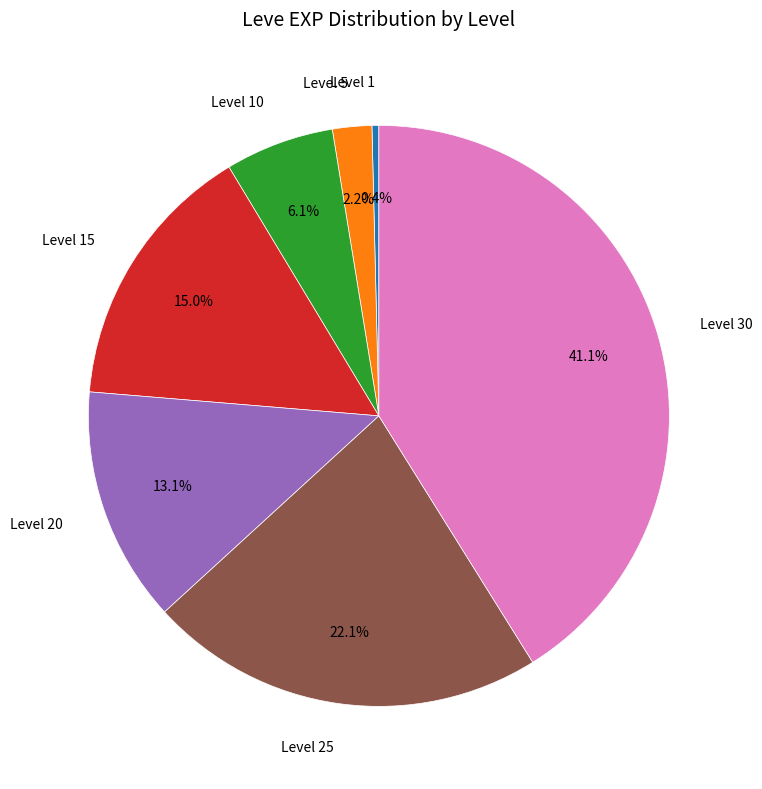

Is there a majority slice in this chart?

No